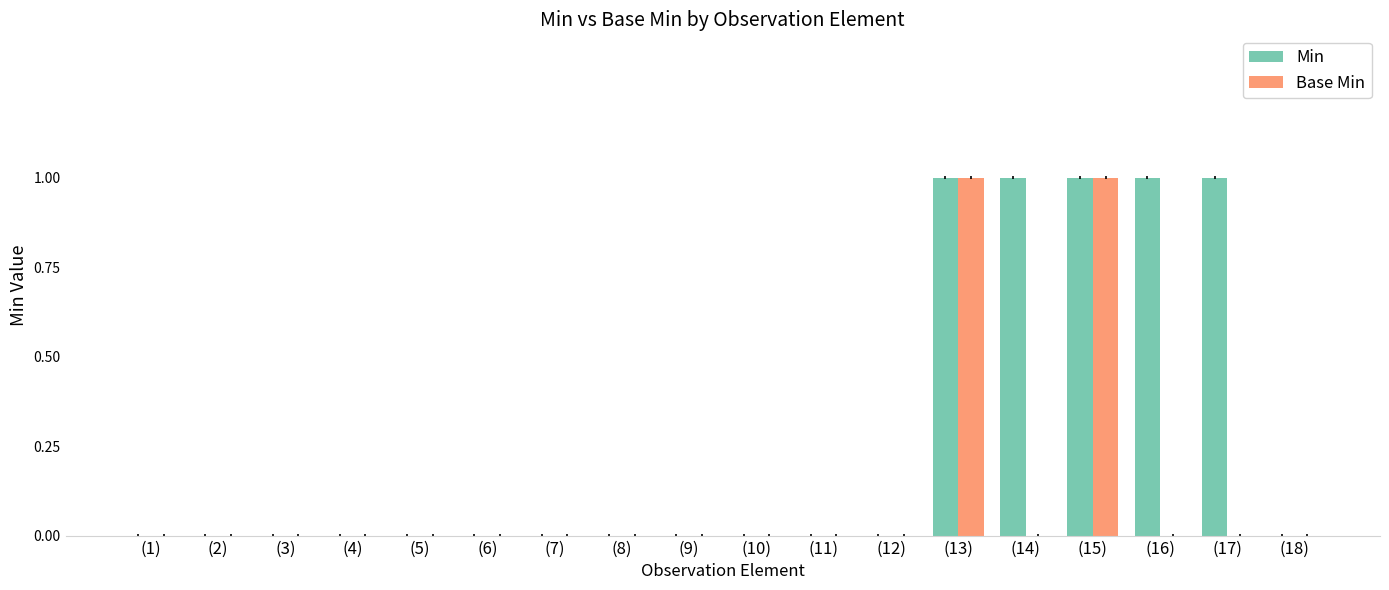

Reading right to left, extract all data points from this chart.

Min: (18)=0	(17)=1	(16)=1	(15)=1	(14)=1	(13)=1	(12)=0	(11)=0	(10)=0	(9)=0	(8)=0	(7)=0	(6)=0	(5)=0	(4)=0	(3)=0	(2)=0	(1)=0
Base Min: (18)=0	(17)=0	(16)=0	(15)=1	(14)=0	(13)=1	(12)=0	(11)=0	(10)=0	(9)=0	(8)=0	(7)=0	(6)=0	(5)=0	(4)=0	(3)=0	(2)=0	(1)=0